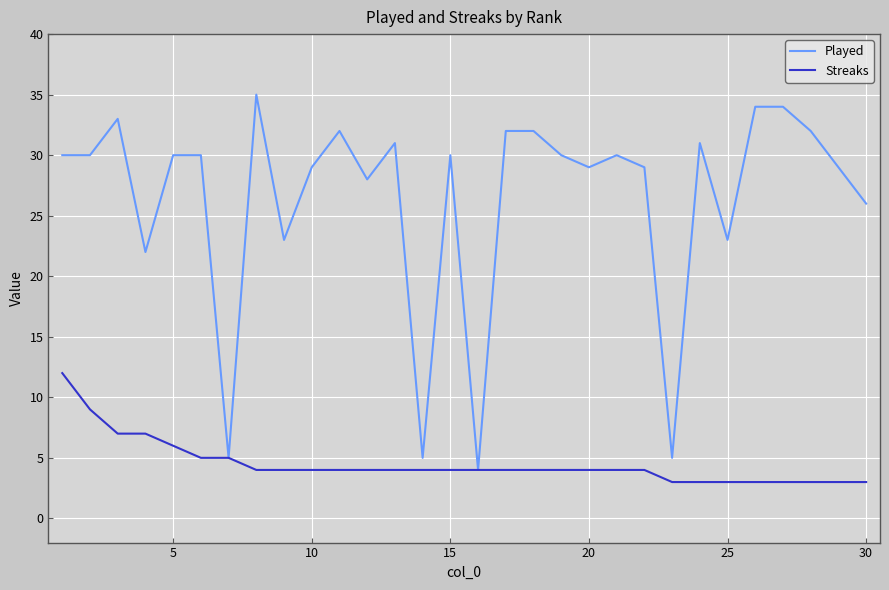

List the series in order of their peak value, lowest first.

Streaks, Played